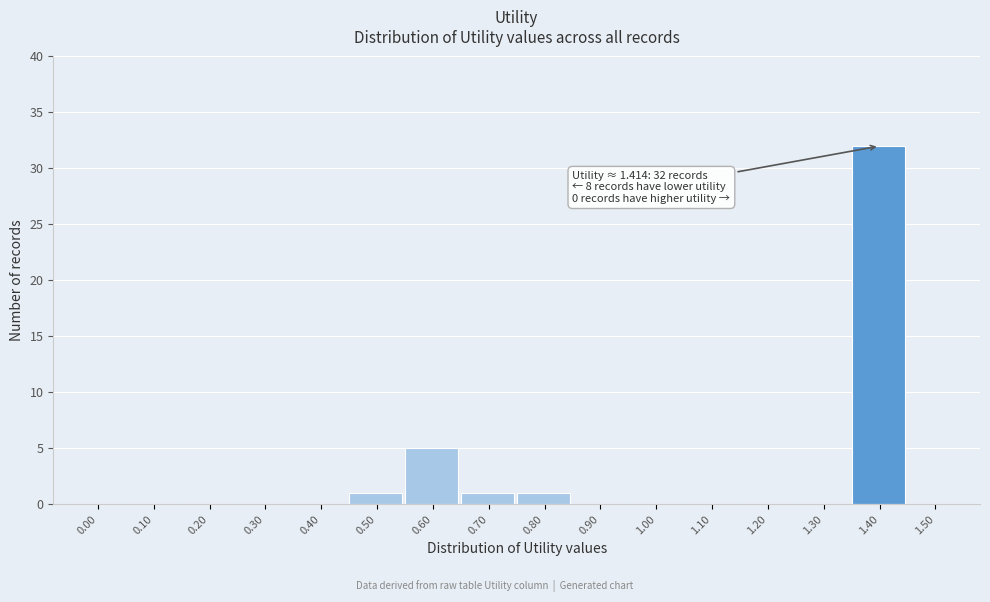

Reading left to right, what are all the values shown in this chart?

0.00=0	0.10=0	0.20=0	0.30=0	0.40=0	0.50=1	0.60=5	0.70=1	0.80=1	0.90=0	1.00=0	1.10=0	1.20=0	1.30=0	1.40=32	1.50=0